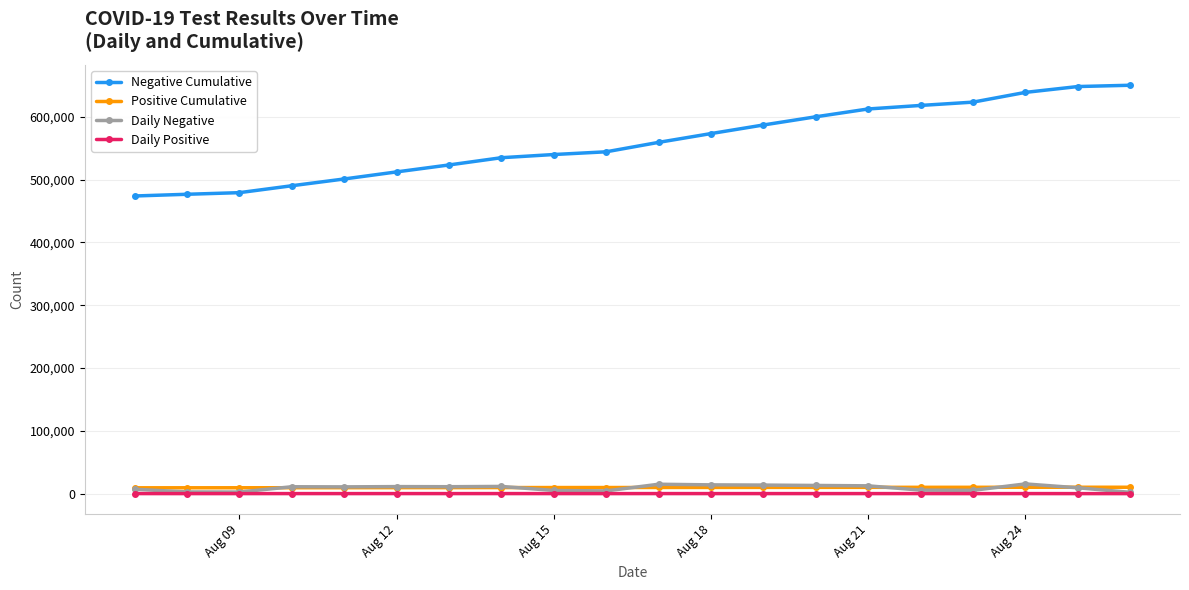

What is the difference between the second highest and minimum values in the Daily Positive series?

73